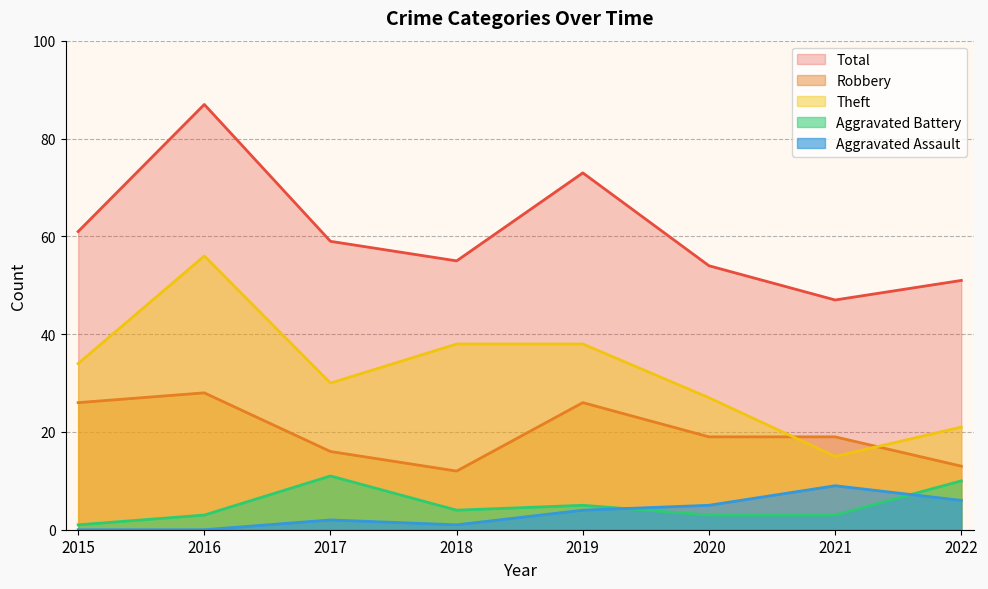

True or false: Aggravated Assault and Theft cross at least once.

False